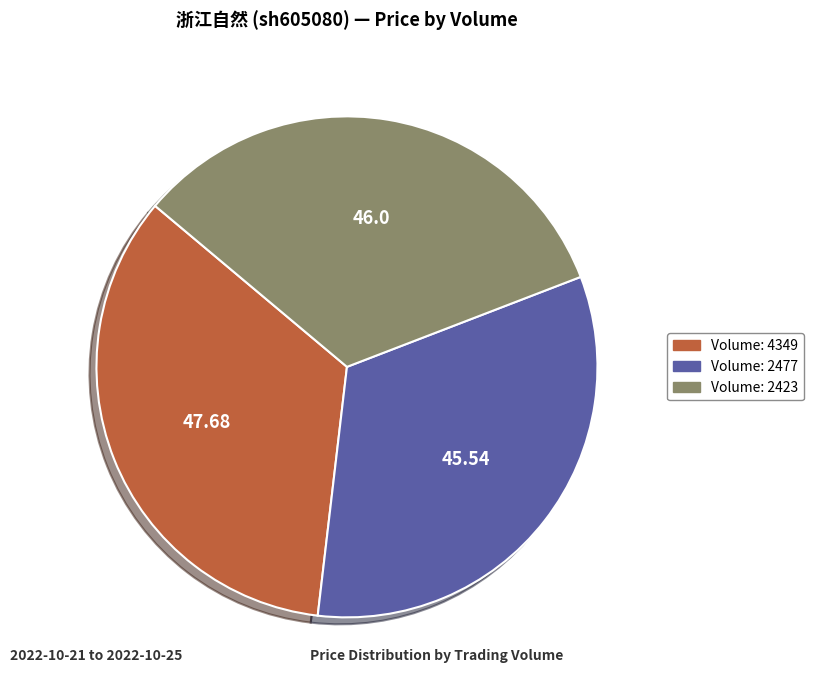

Does any single category account for the majority?

No